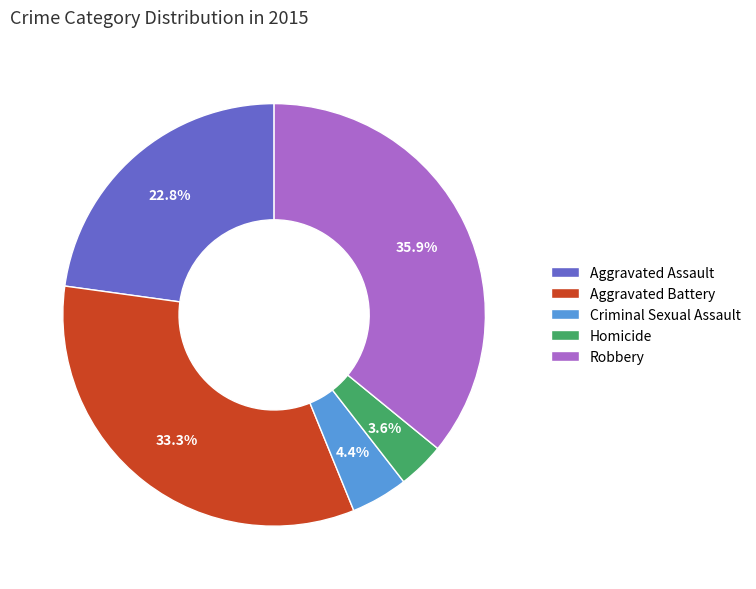

To the nearest percent, what is the difference between the Aggravated Assault and Homicide slice percentages?

19%